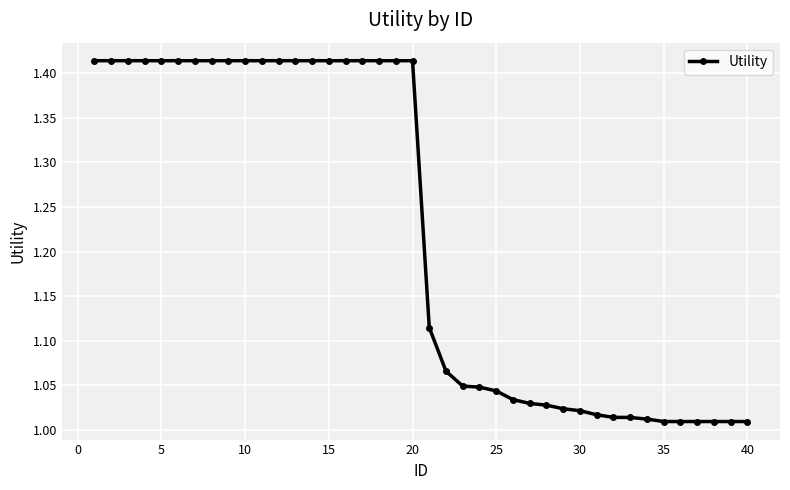

What is the difference between the maximum and minimum values?

0.4